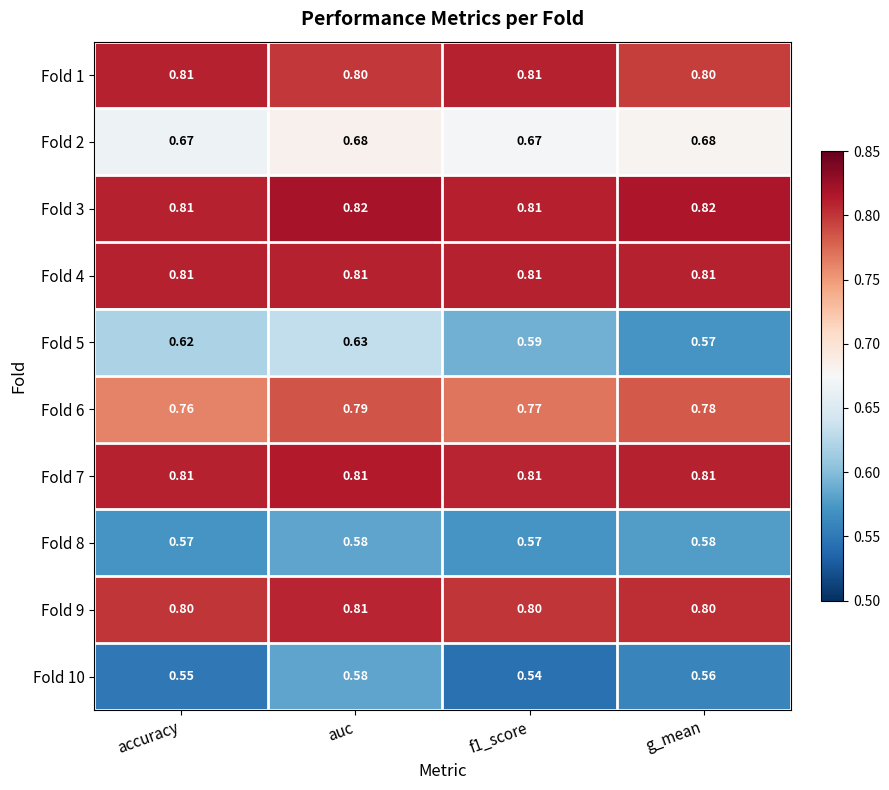

At which category is the sum across all series the highest?

auc